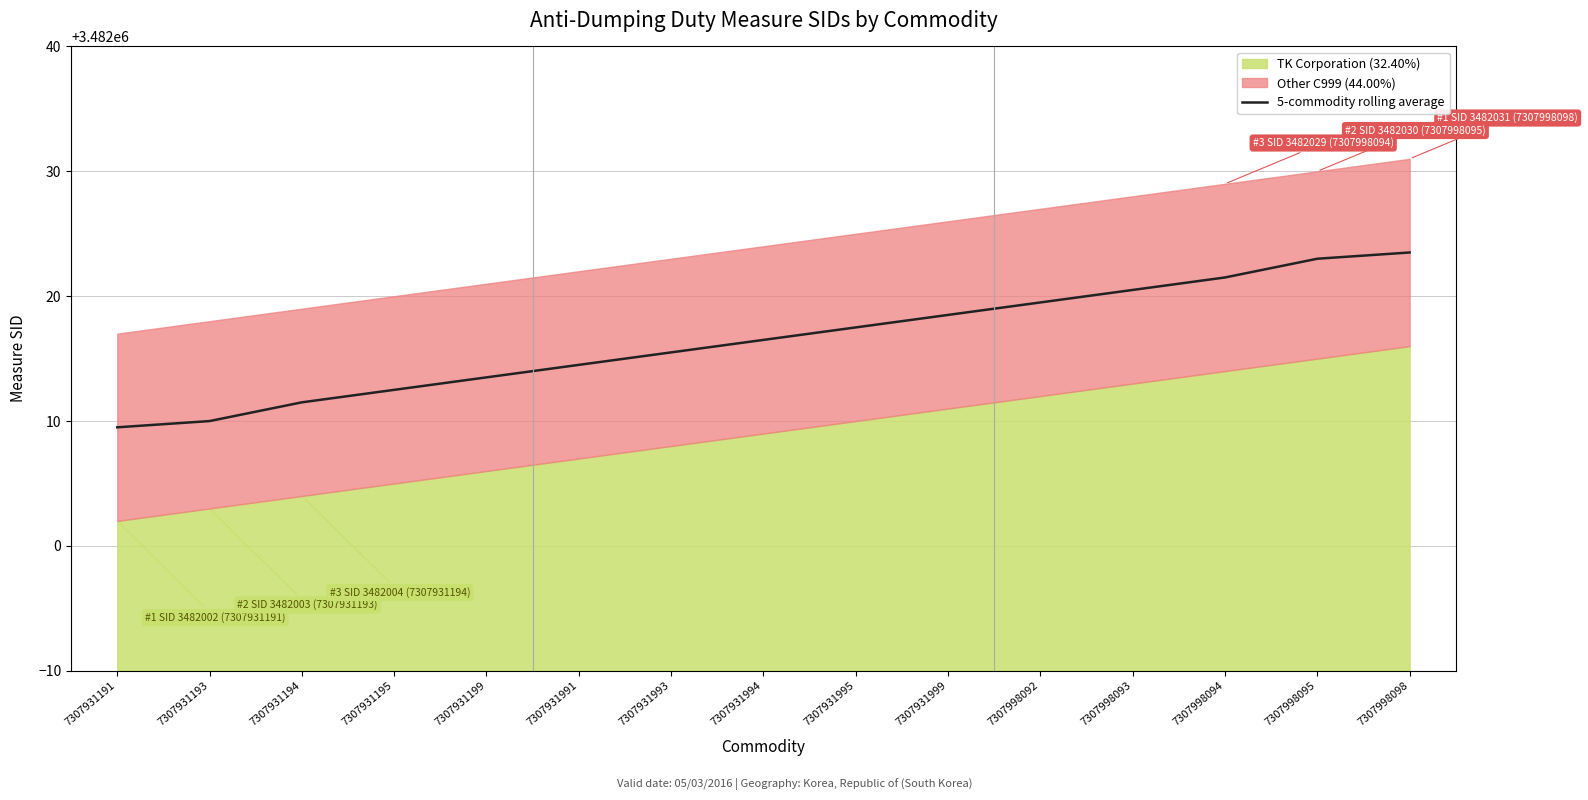

Reading left to right, extract all data points from this chart.

3482009.5	3482010.0	3482011.5	3482012.5	3482013.5	3482014.5	3482015.5	3482016.5	3482017.5	3482018.5	3482019.5	3482020.5	3482021.5	3482023.0	3482023.5